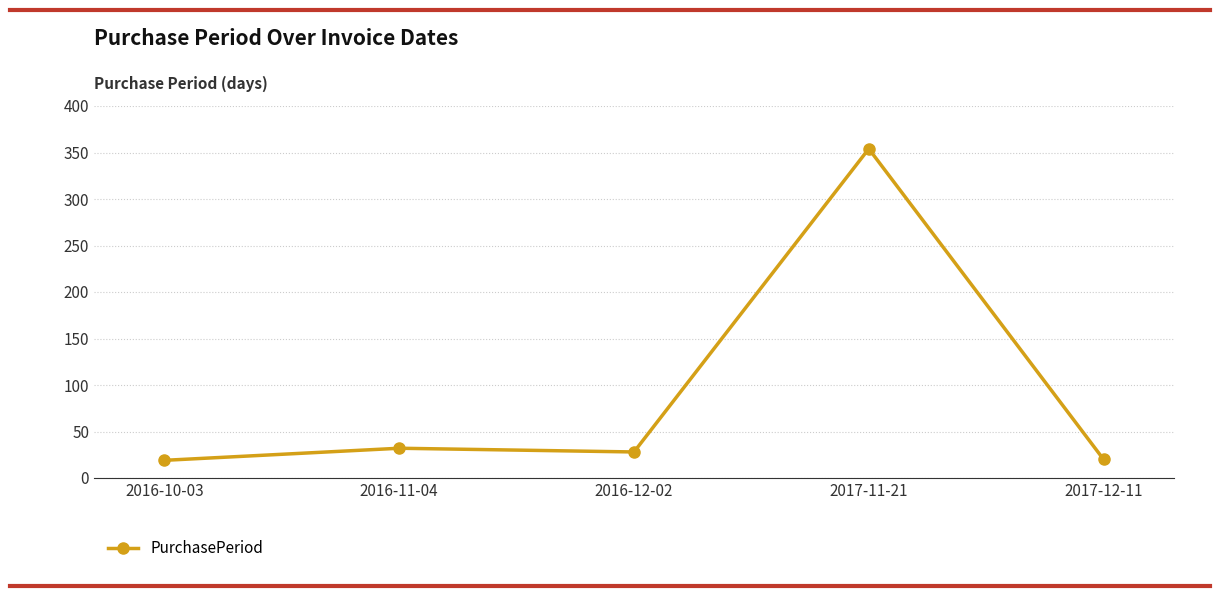

What is the sum of the values at 2016-11-04 and 2017-12-11?

52